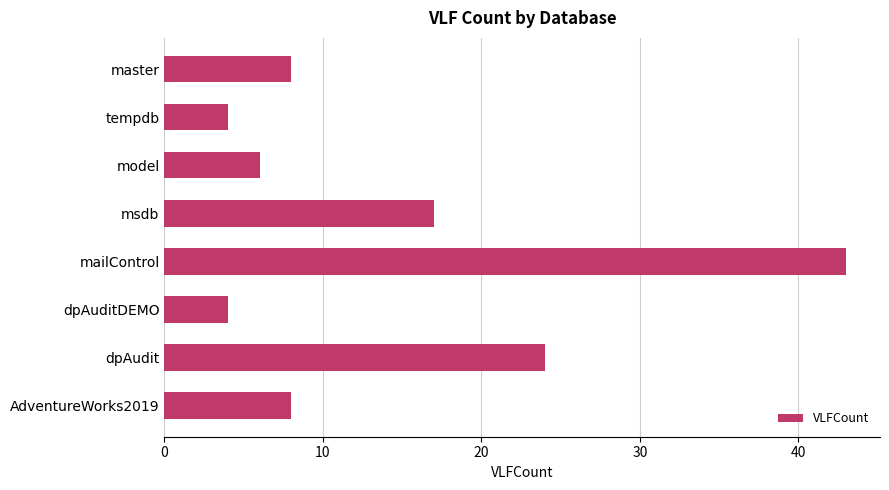

True or false: the data shows 6 at model.

True